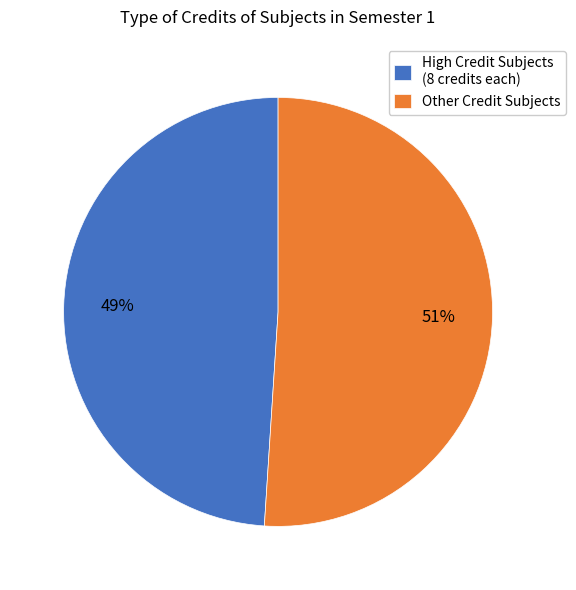

Approximately how many times larger is the value at Other Credit Subjects compared to High Credit Subjects (8 credits each)?

1.0